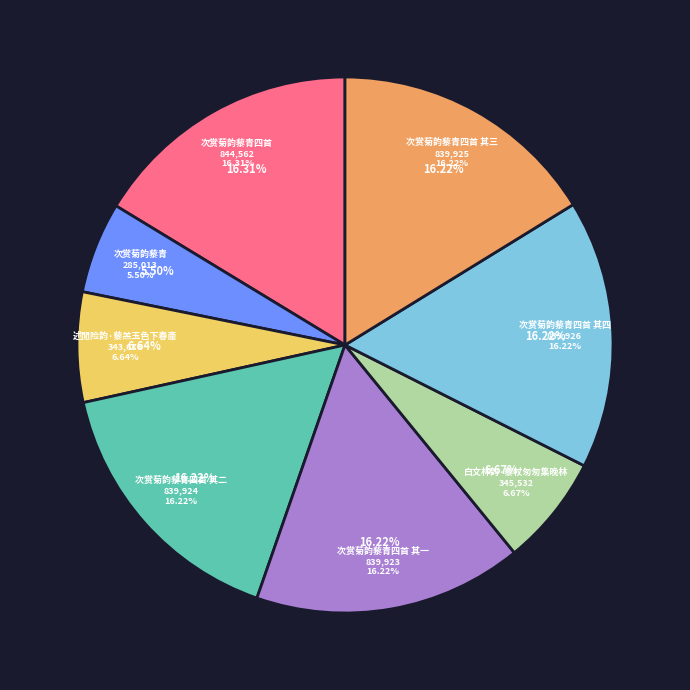

Which category has the biggest portion of the pie?

次赏菊韵藜青四首